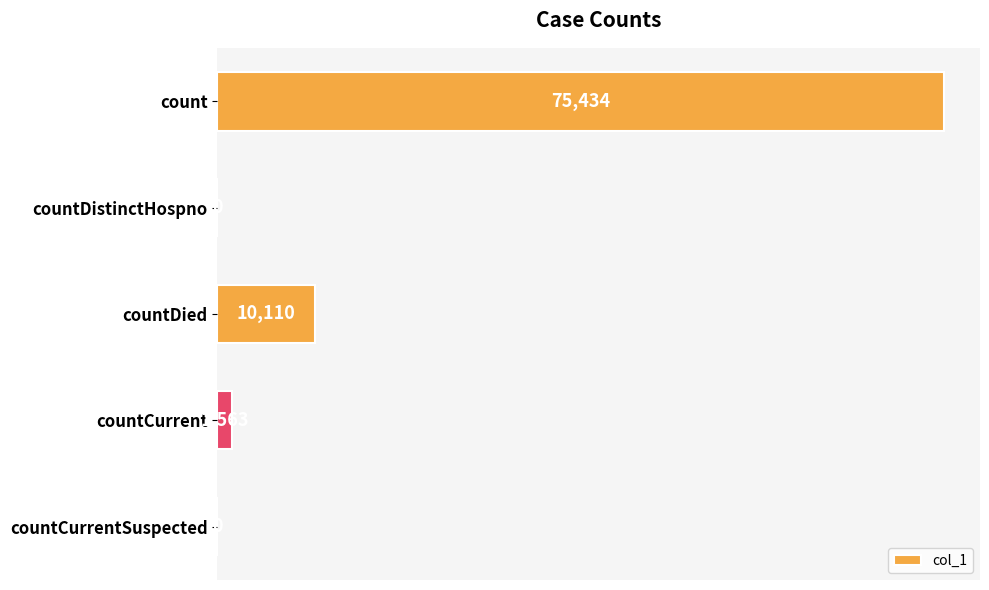

The chart shows a value of 1563 at countCurrent. True or false?

True